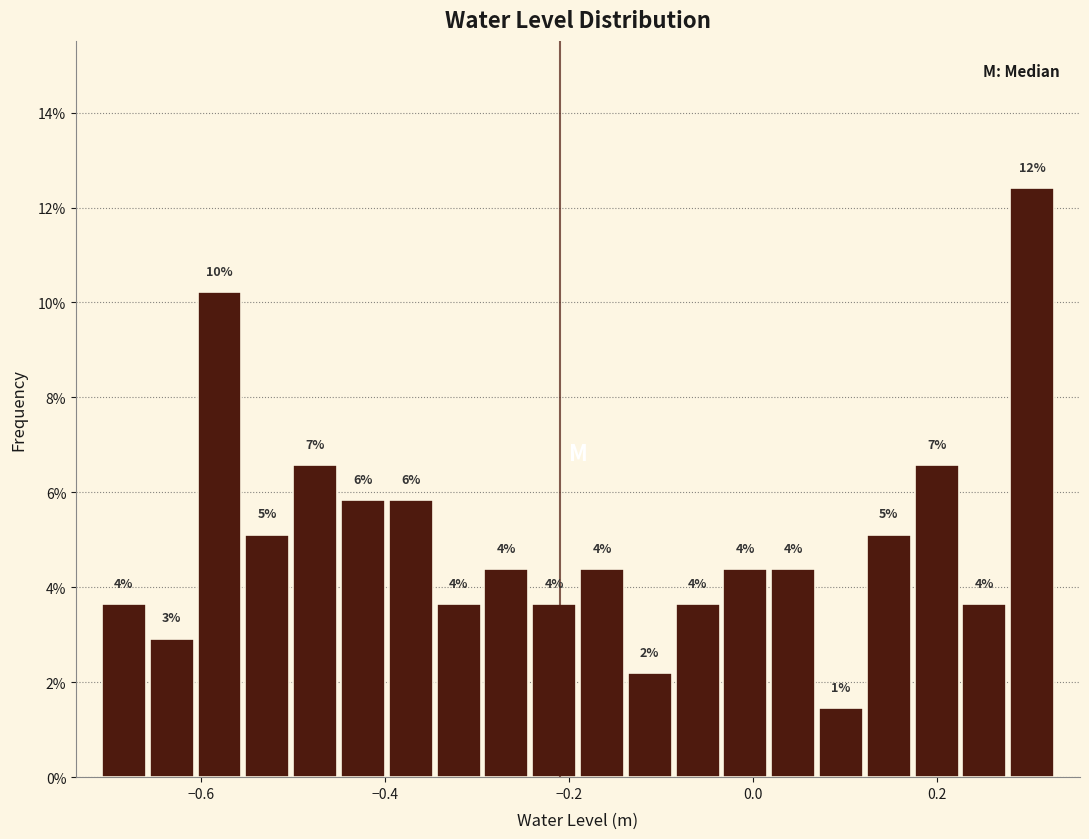

Around what value on the x-axis is the tallest bar? Give the approximate position of its centre, as read against the axis.

0.30